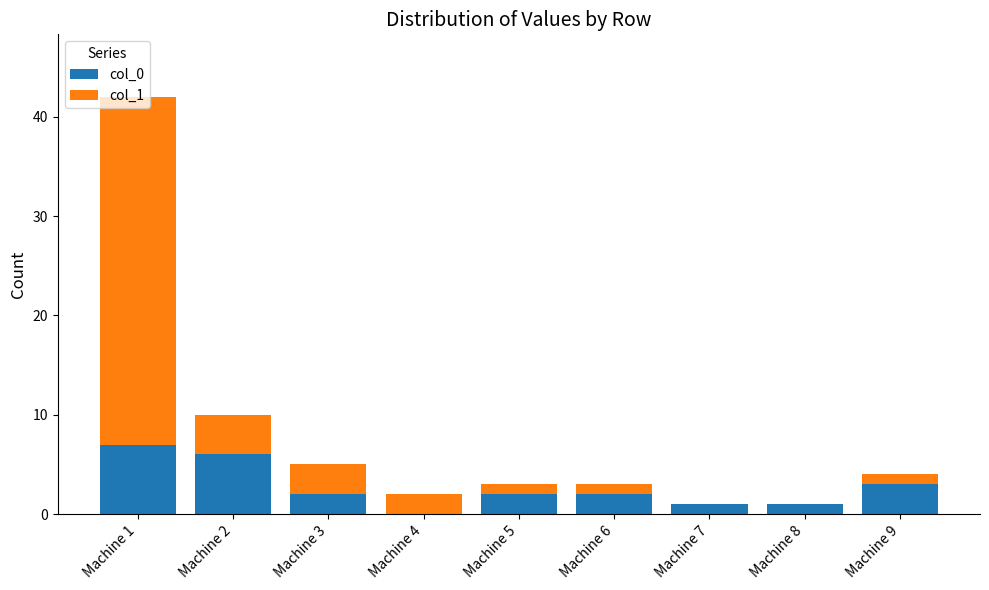

What is the total value across all series at Machine 9?

4